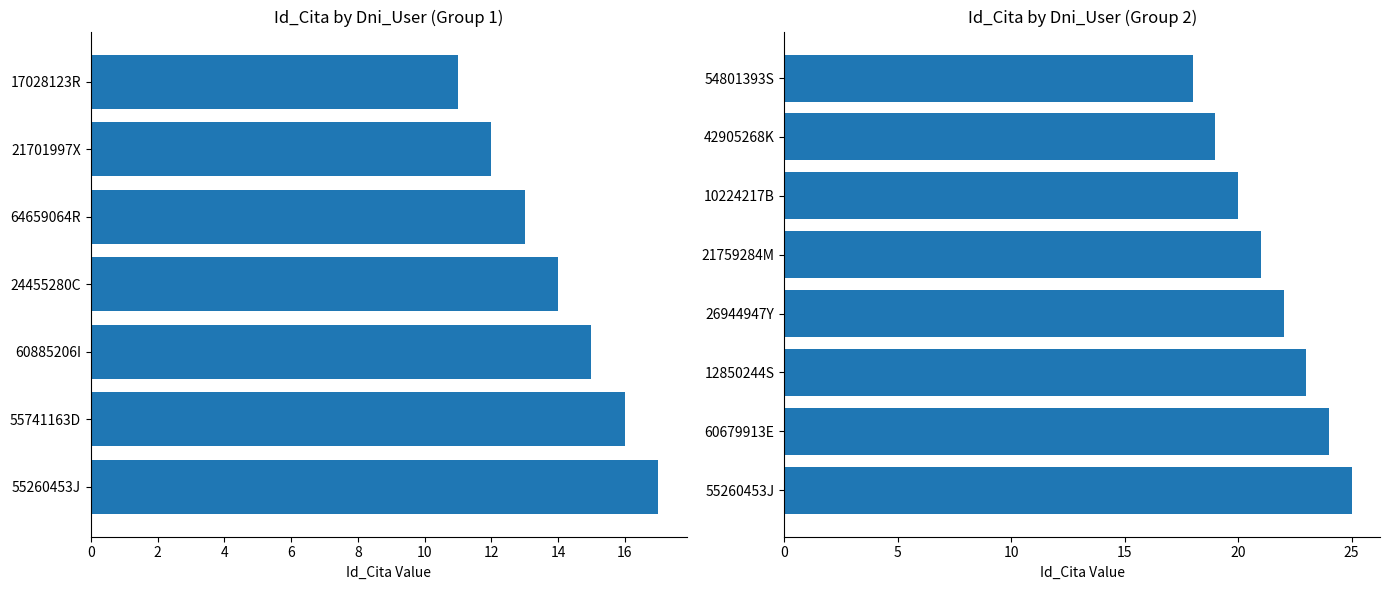

Read the value at 60679913E.

24